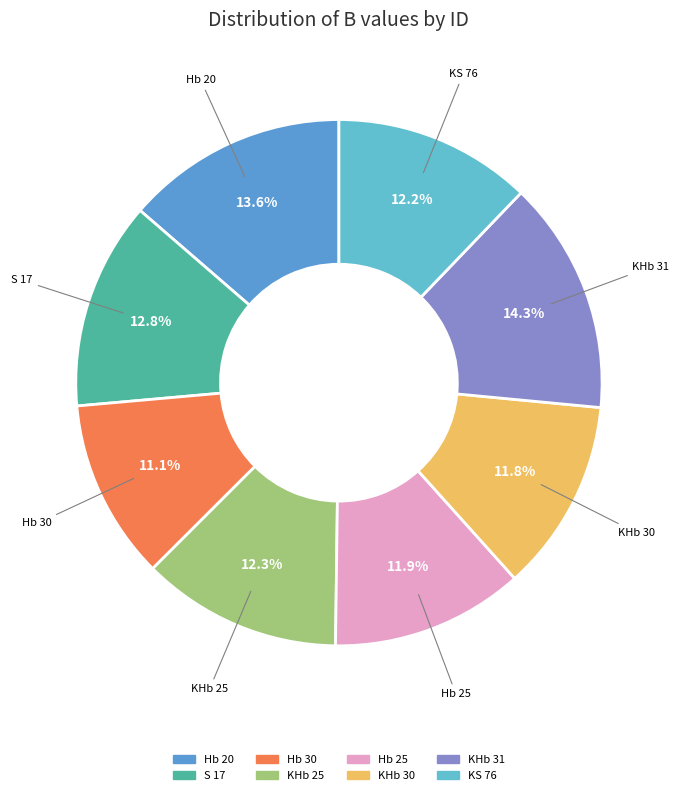

Is KHb 25 the majority of the pie?

No